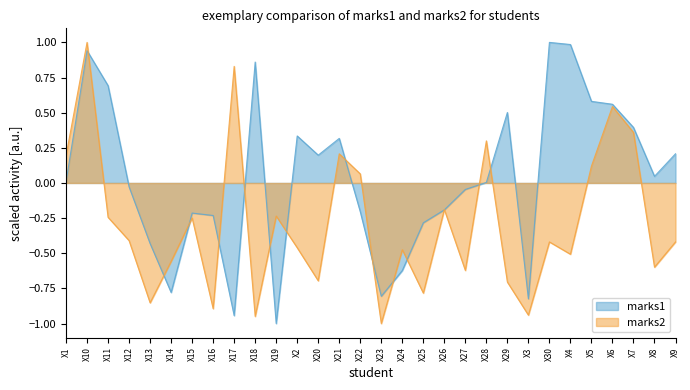

At which category is the sum across all series the highest?

X10